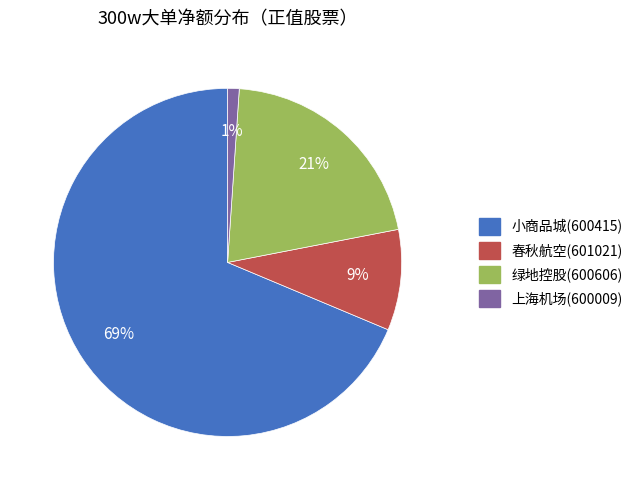

Between 绿地控股(600606) and 小商品城(600415), which is larger?

小商品城(600415)